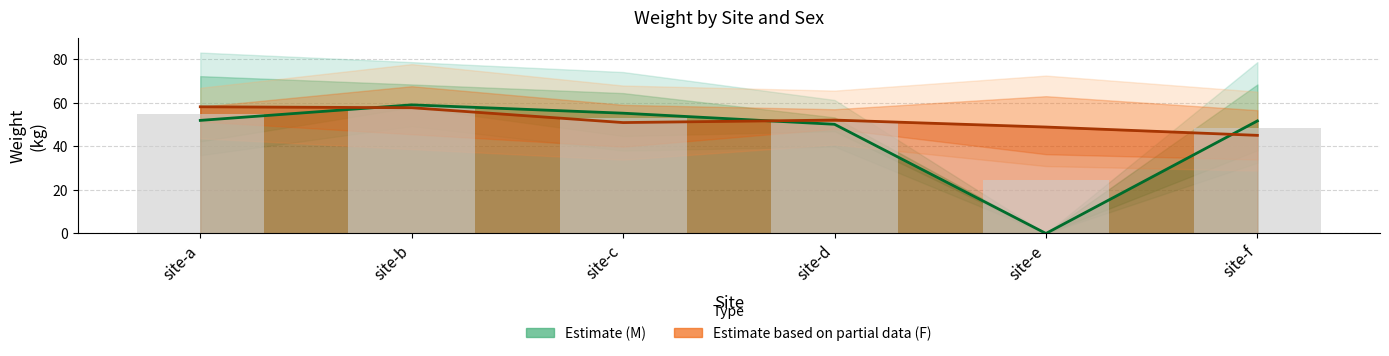

Which label corresponds to the smallest value in the chart?

site-e